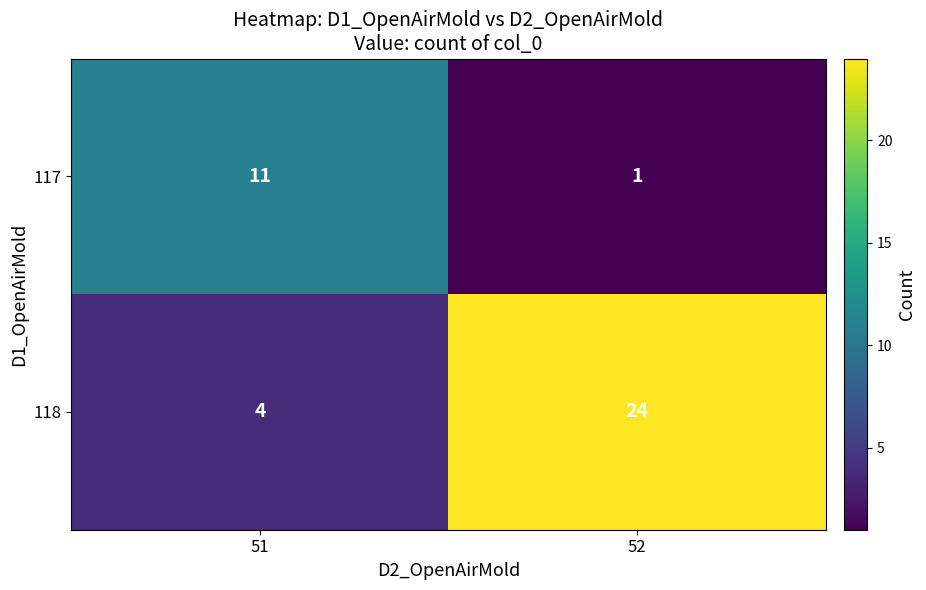

At how many categories does at least one series exceed 14?

1